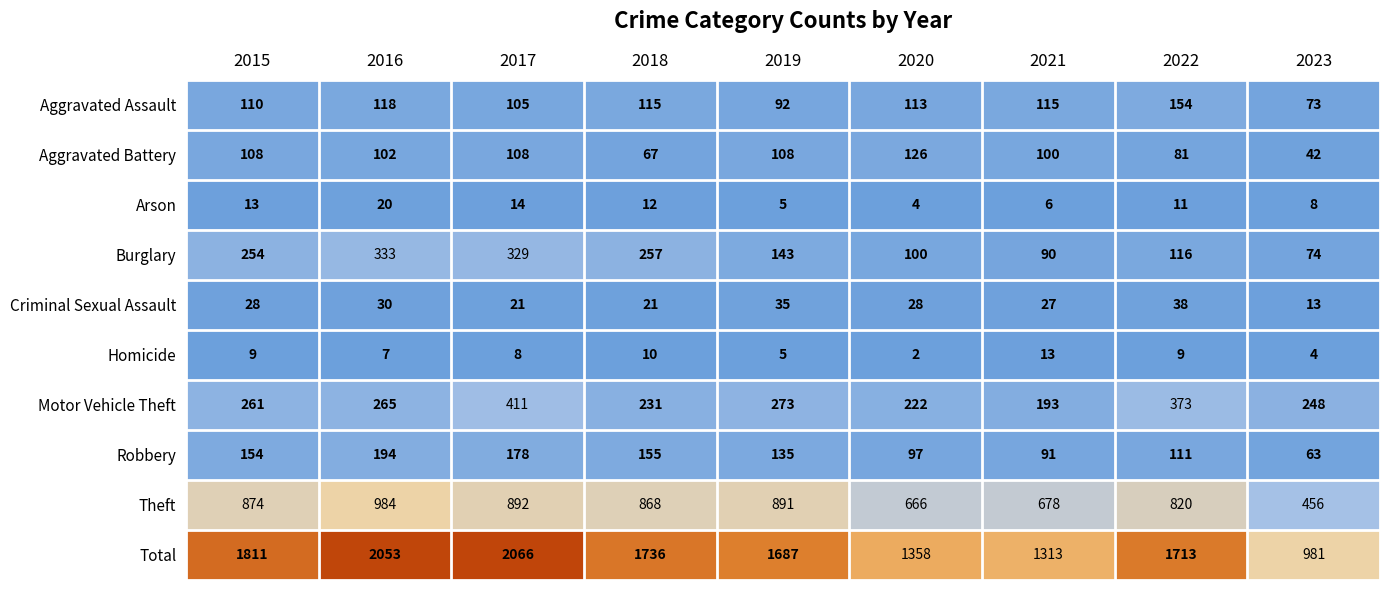

What is the sum of the Burglary values at 2015 and 2018?

511